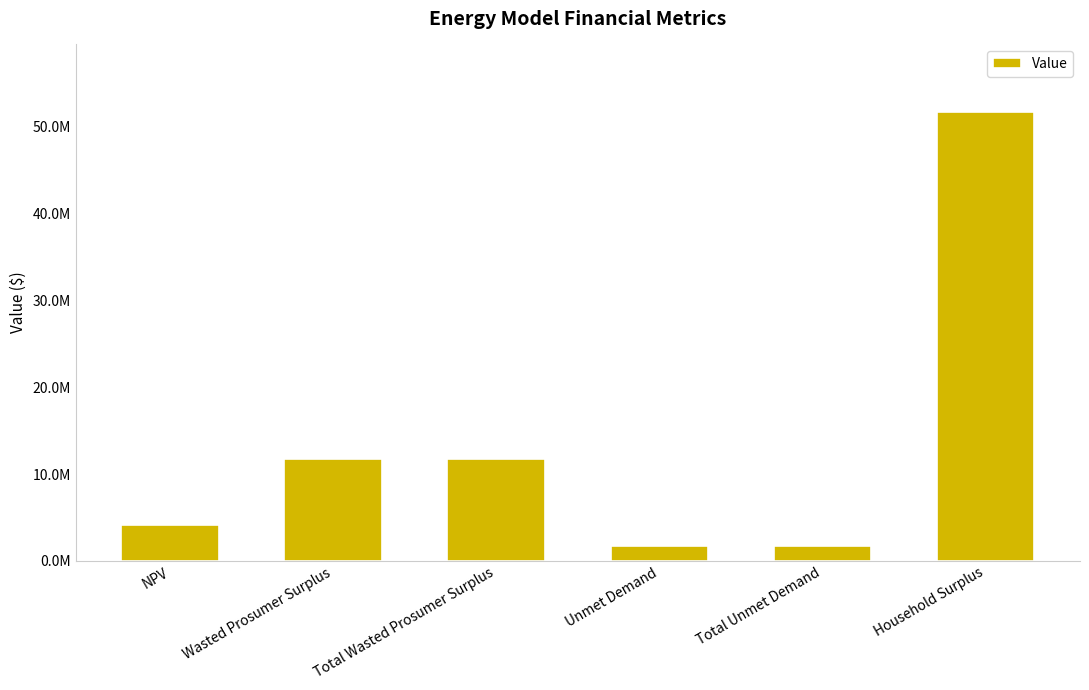

List the labels in order of value, smallest first.

Unmet Demand, Total Unmet Demand, NPV, Wasted Prosumer Surplus, Total Wasted Prosumer Surplus, Household Surplus